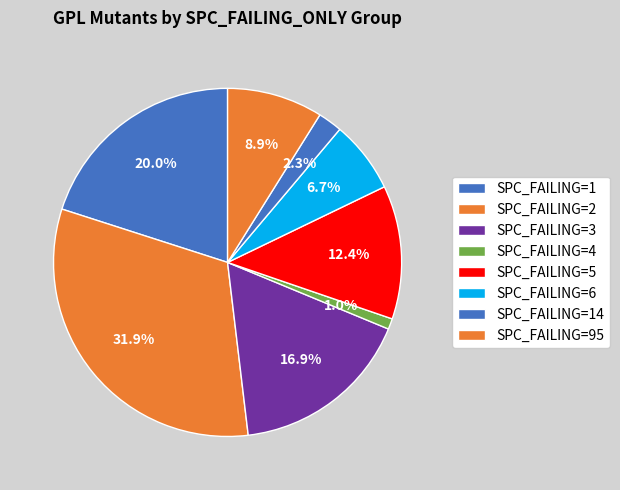

How many segments does this pie chart have?

8